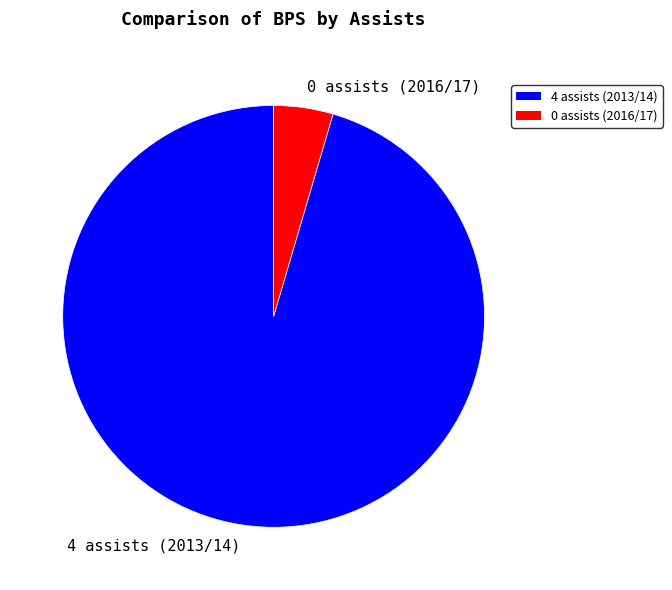

How many slices are in this pie chart?

2